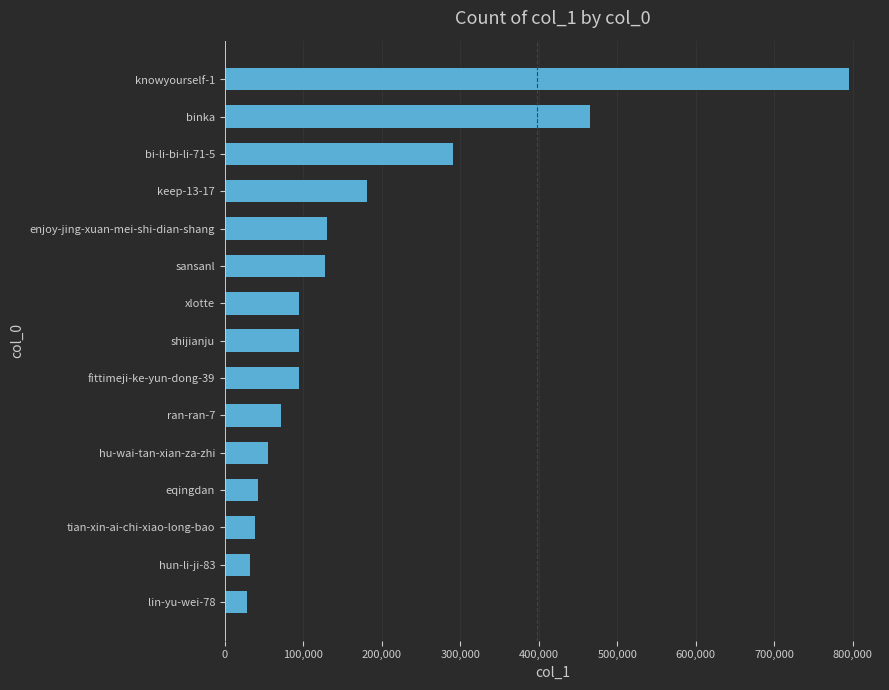

What is the sum of all values?

2541798